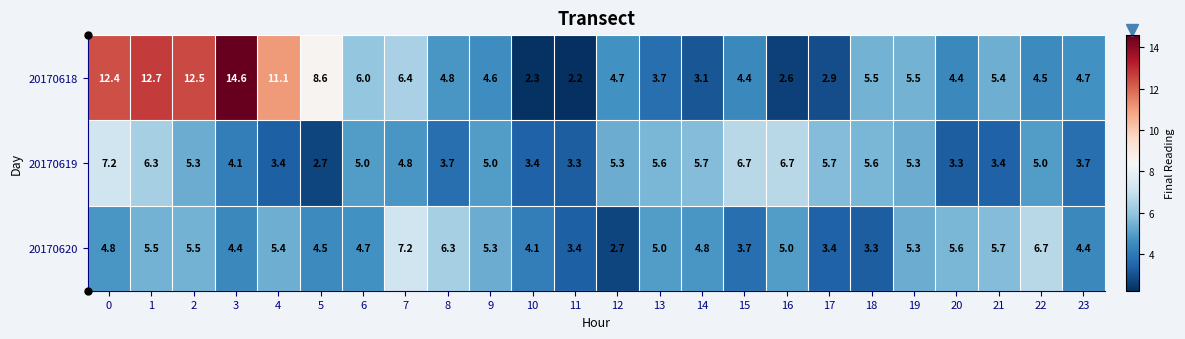

True or false: 20170618 has a value of 12.5 at 2.

True